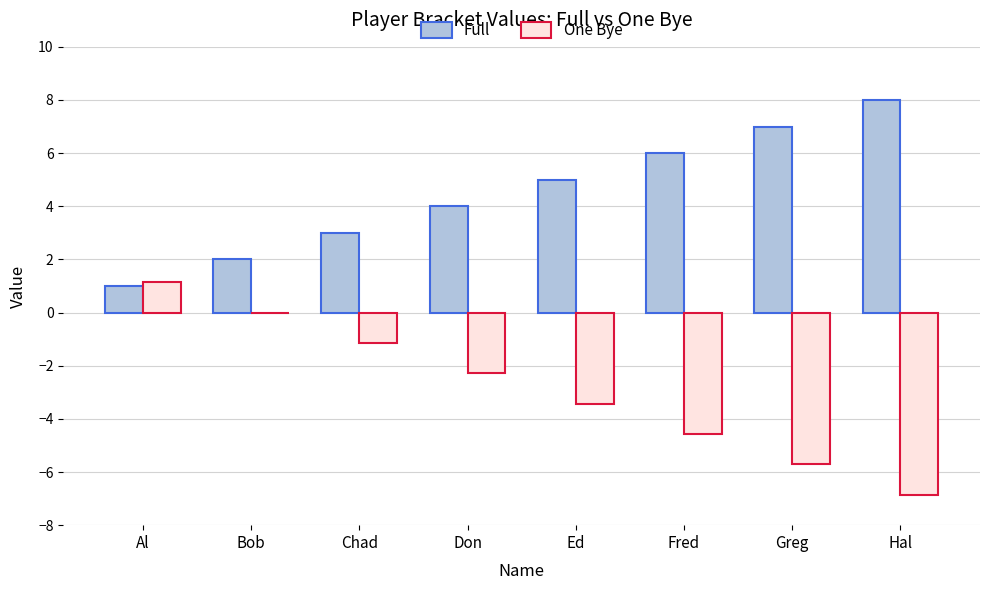

Is it true that One Bye equals 0.0 at Bob?

True